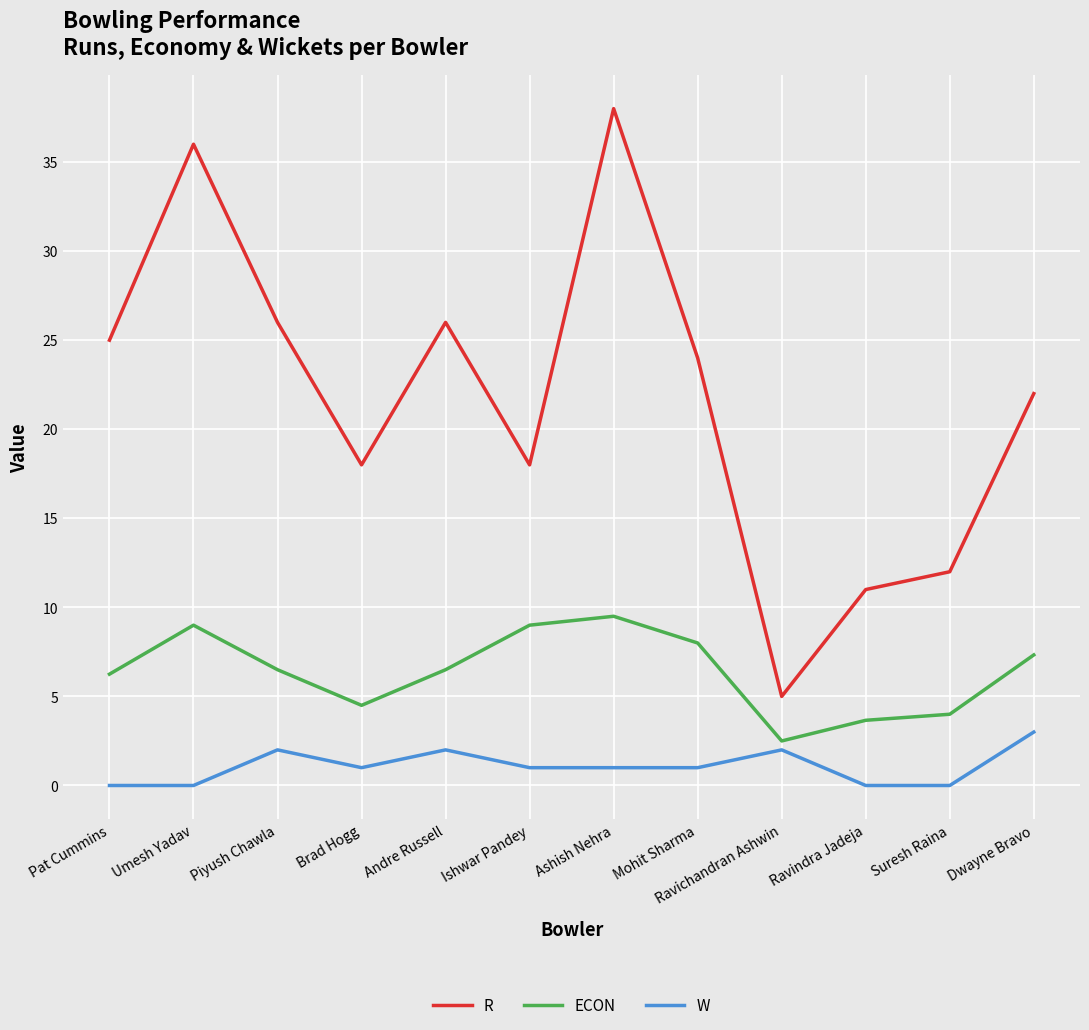

What is the maximum value for R?

38.0